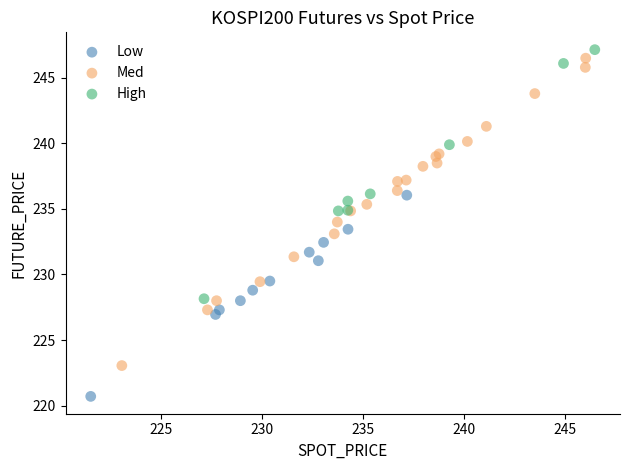

Which series reaches the minimum Y coordinate?

Low